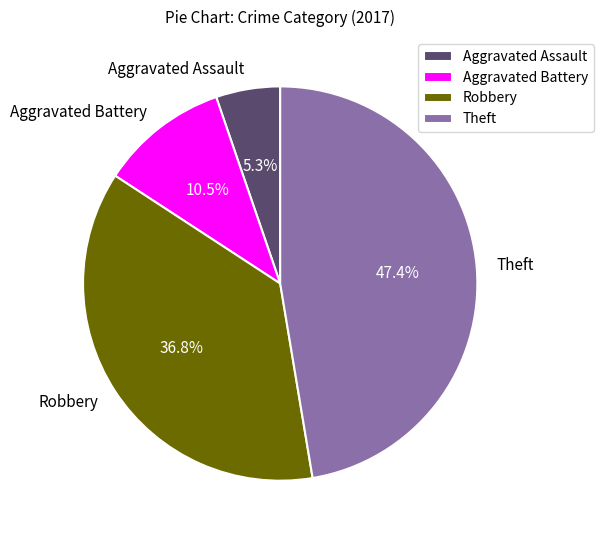

The Aggravated Battery slice represents 24% of the pie. True or false?

False